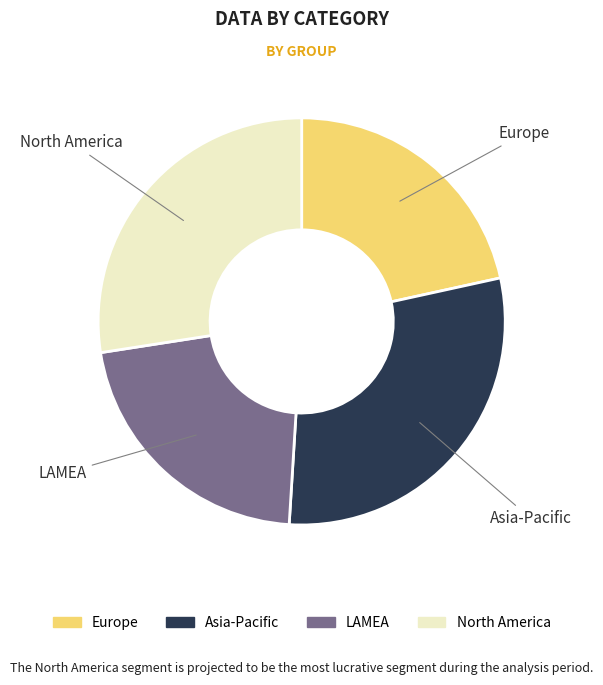

Does any single category account for the majority?

No